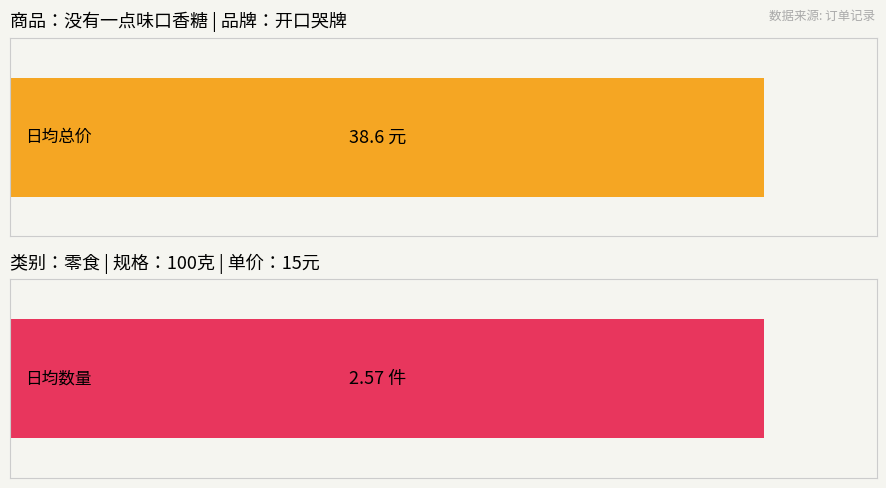

The 数量 series shows 12.8 at 7. True or false?

False